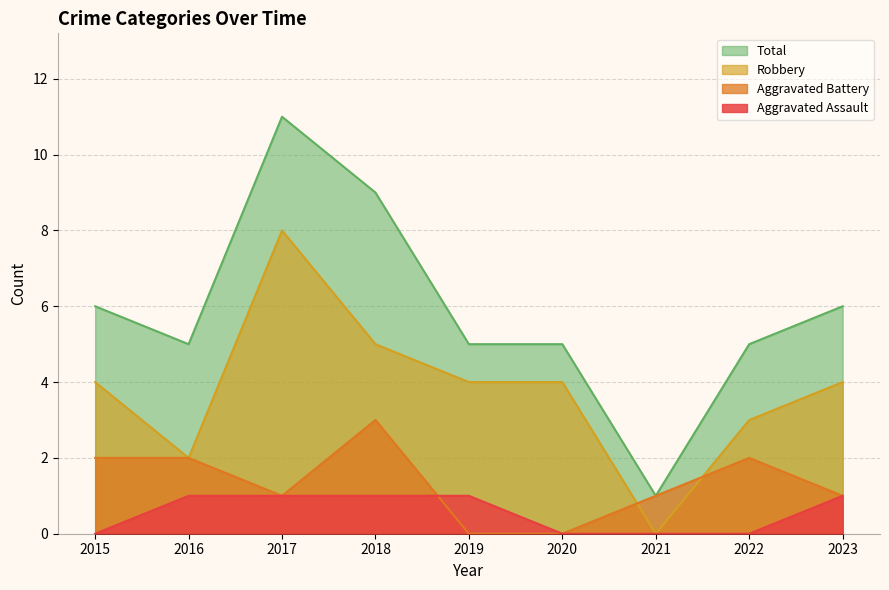

Reading right to left, what are all the values shown in this chart?

Aggravated Assault: 2023=1	2022=0	2021=0	2020=0	2019=1	2018=1	2017=1	2016=1	2015=0
Aggravated Battery: 2023=1	2022=2	2021=1	2020=0	2019=0	2018=3	2017=1	2016=2	2015=2
Robbery: 2023=4	2022=3	2021=0	2020=4	2019=4	2018=5	2017=8	2016=2	2015=4
Total: 2023=6	2022=5	2021=1	2020=5	2019=5	2018=9	2017=11	2016=5	2015=6